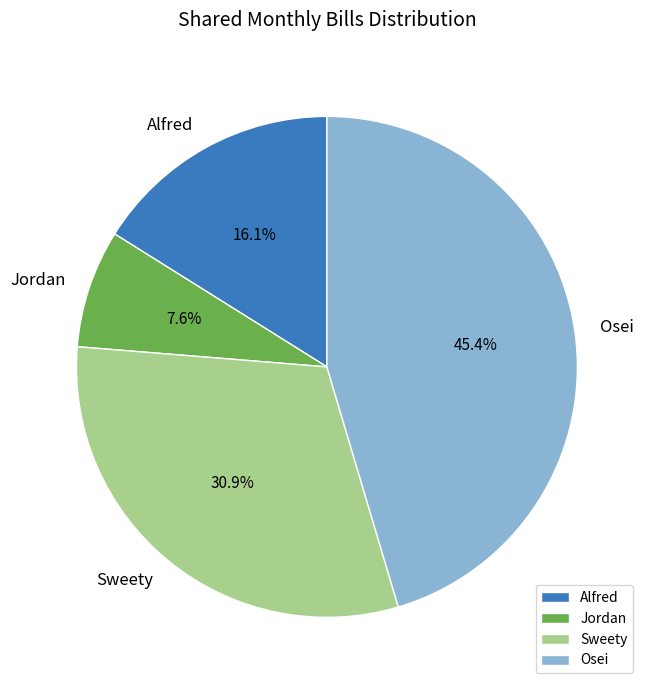

To the nearest percent, what percentage of the pie is Jordan?

8%